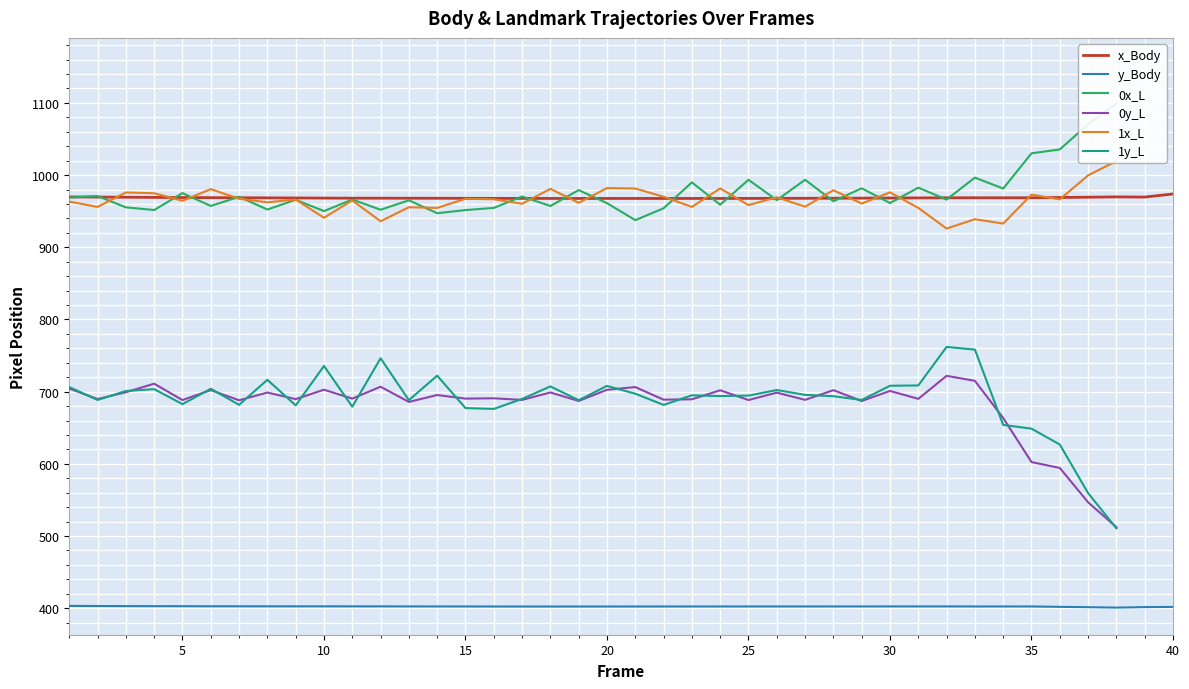

True or false: y_Body and x_Body cross at least once.

False